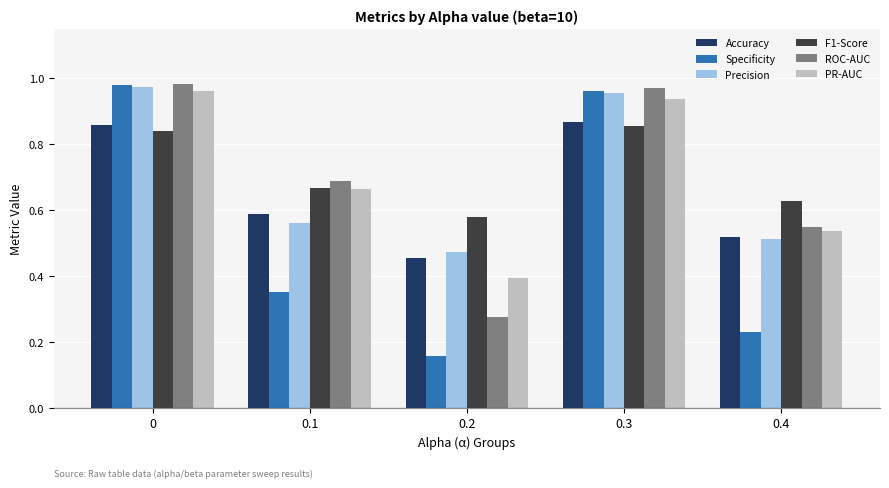

The ROC-AUC series shows 0.4 at 0.4. True or false?

False